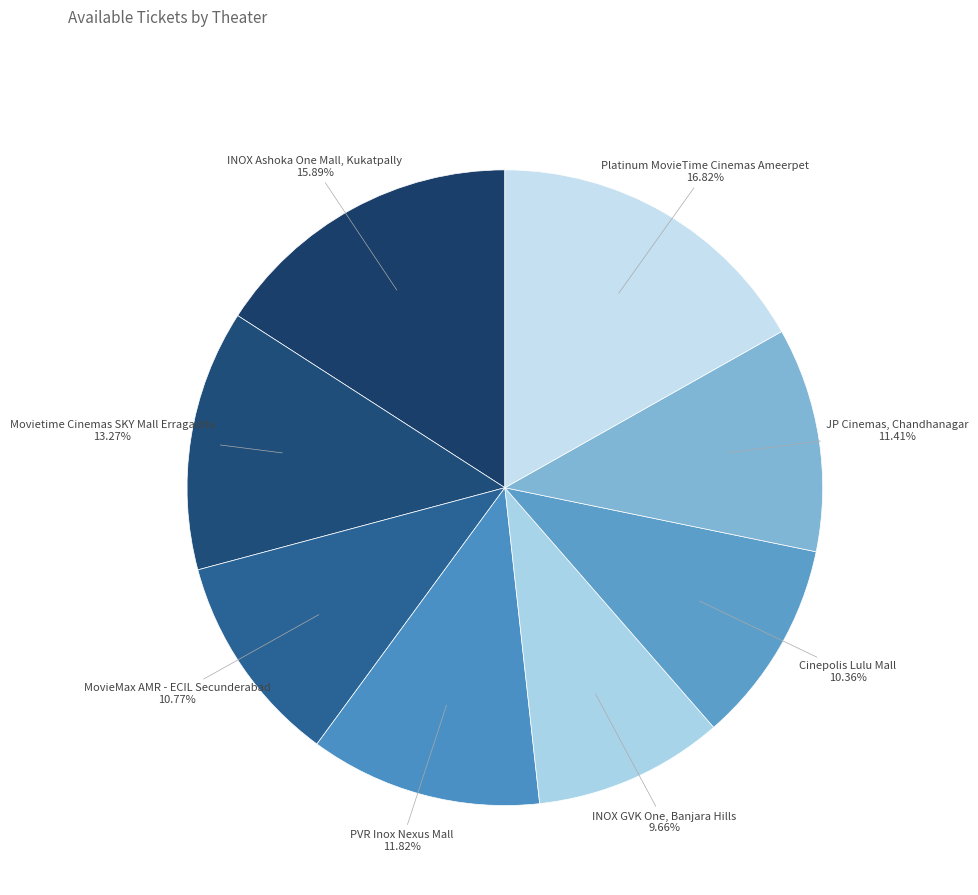

Combined, do Platinum MovieTime Cinemas Ameerpet and MovieMax AMR - ECIL Secunderabad account for over 50%?

No